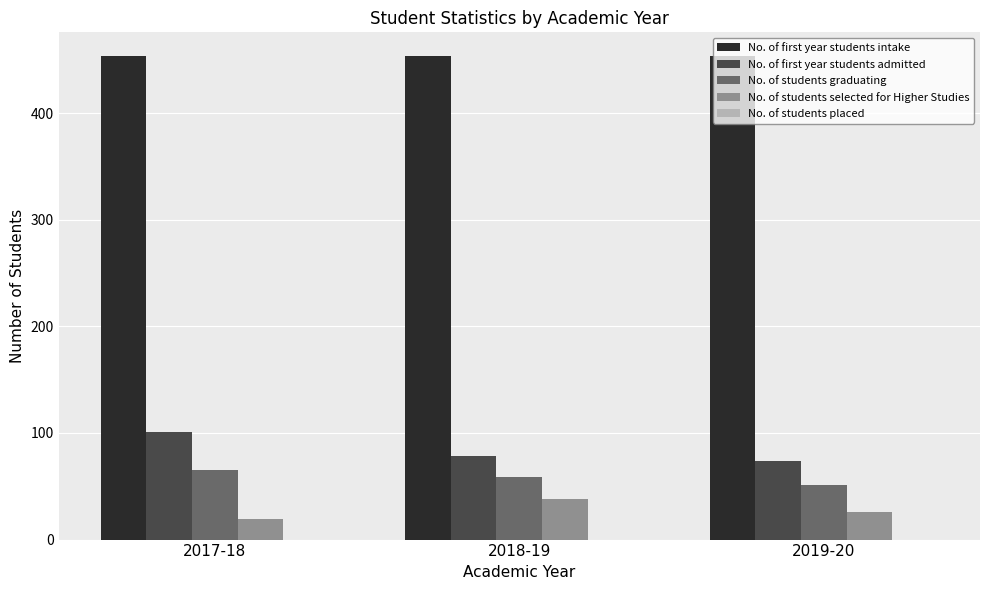

Rank the categories by No. of students selected for Higher Studies value from highest to lowest.

2018-19, 2019-20, 2017-18